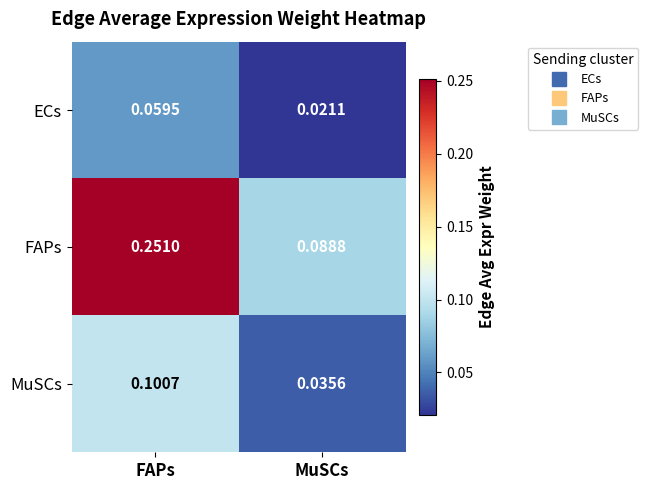

What is the difference between the highest and lowest values at FAPs?

0.2